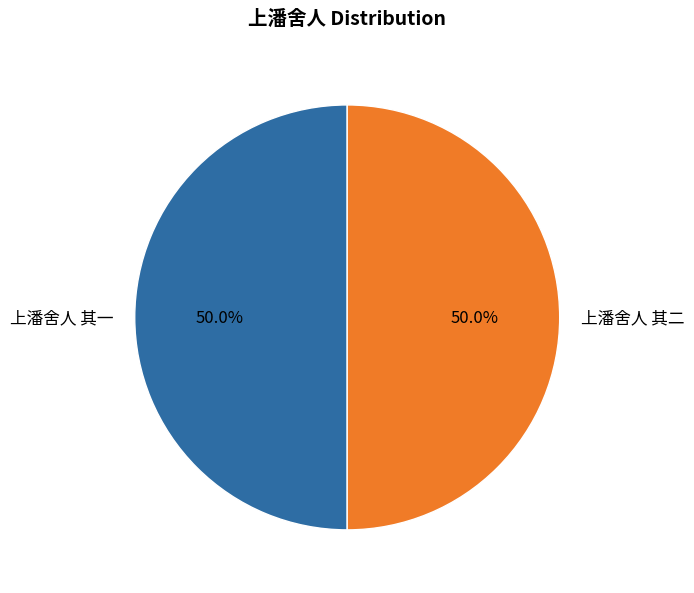

How much of the chart is everything except 上潘舍人 其一?

50.0%